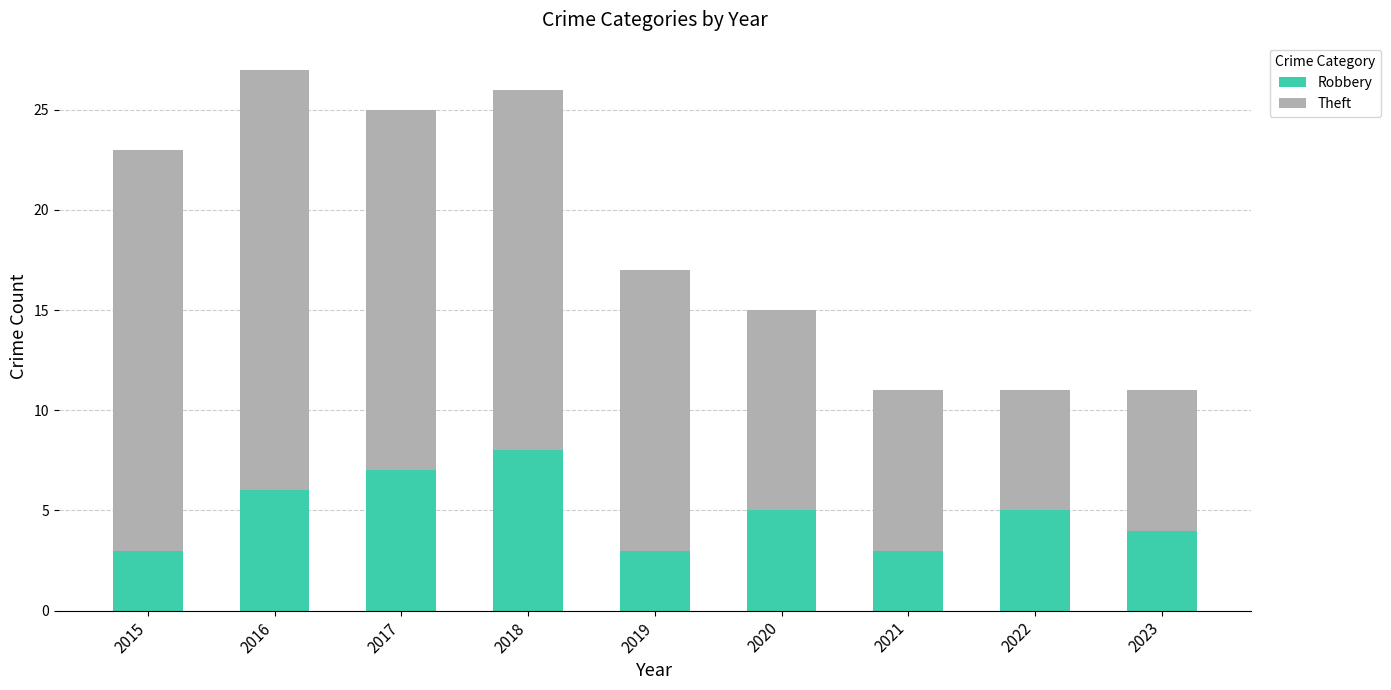

True or false: Robbery has a value of 6 at 2016.

True